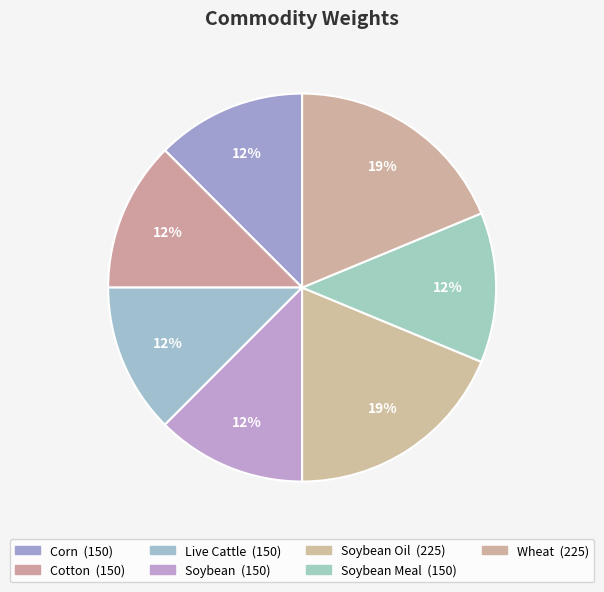

Count the number of slices in the pie.

7